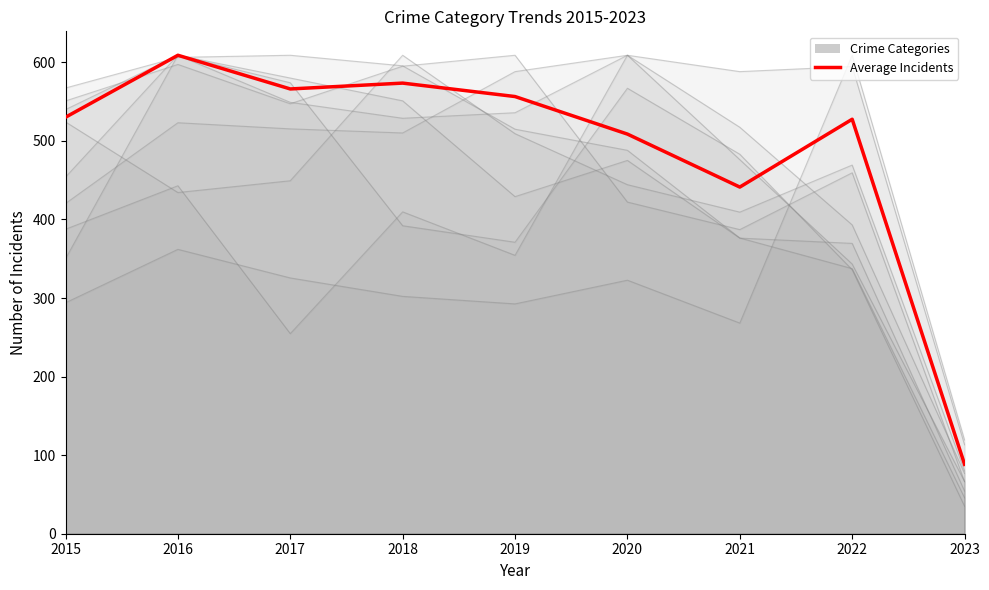

Is it true that the value at 2015 is 835.7?

False